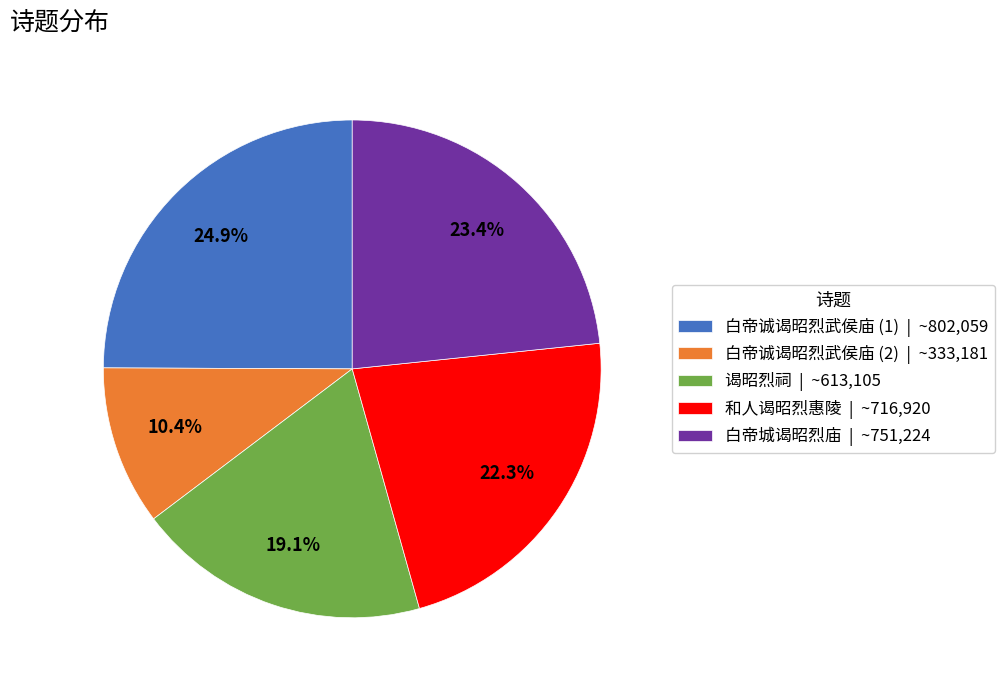

What portion of the pie excludes 谒昭烈祠 | ~613,105?

80.9%